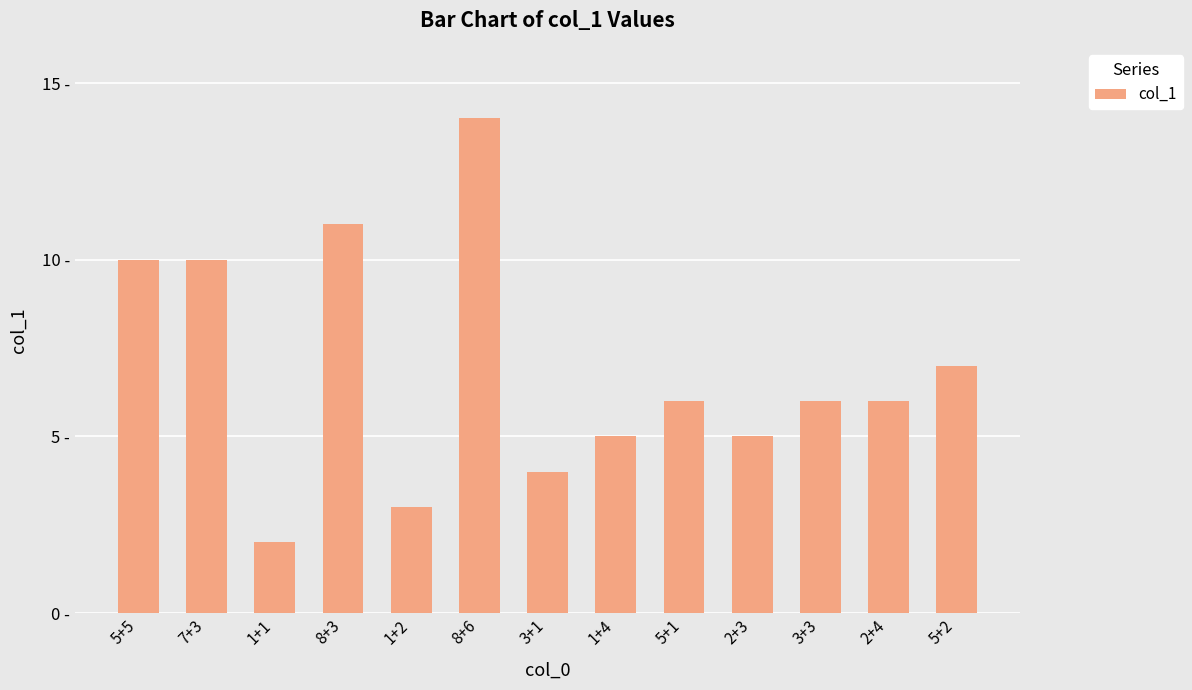

The value at 1+2 is 3. True or false?

True